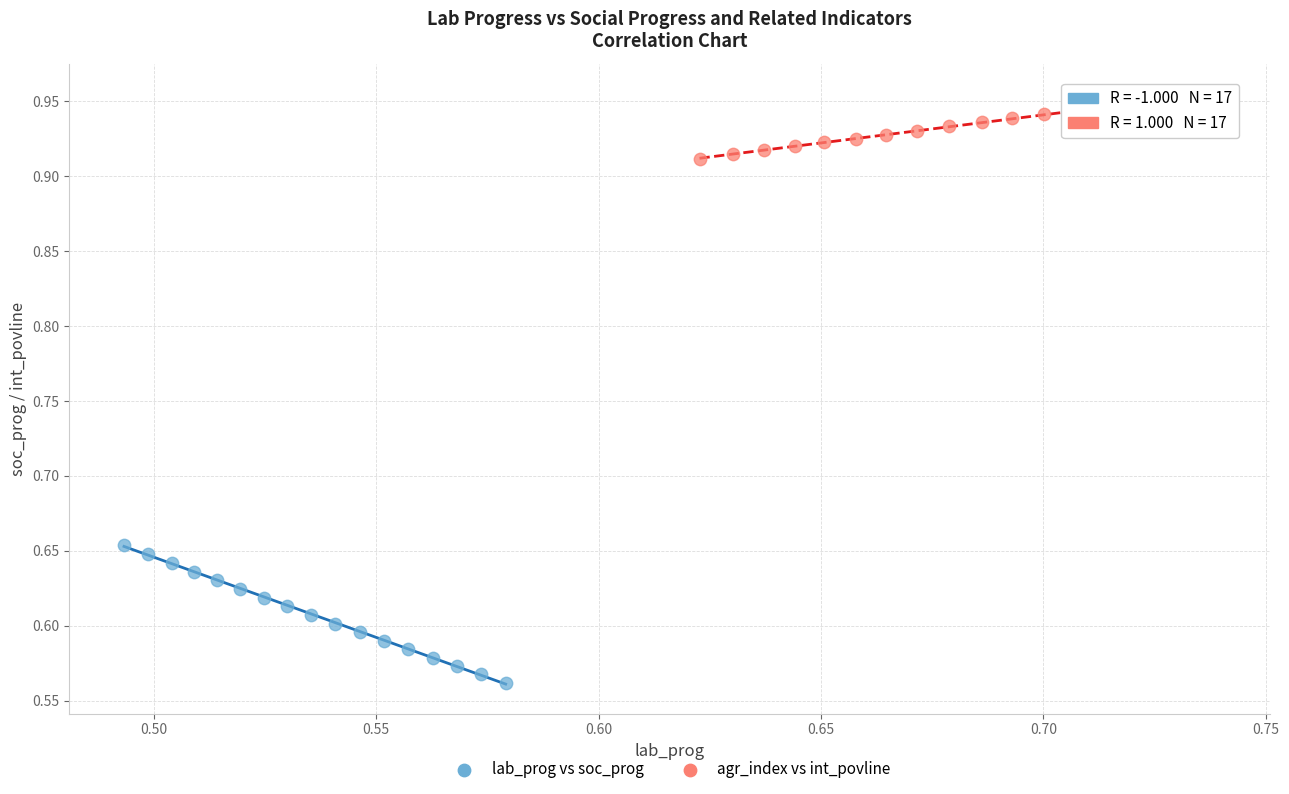

Which series reaches the minimum Y coordinate?

lab_prog vs soc_prog